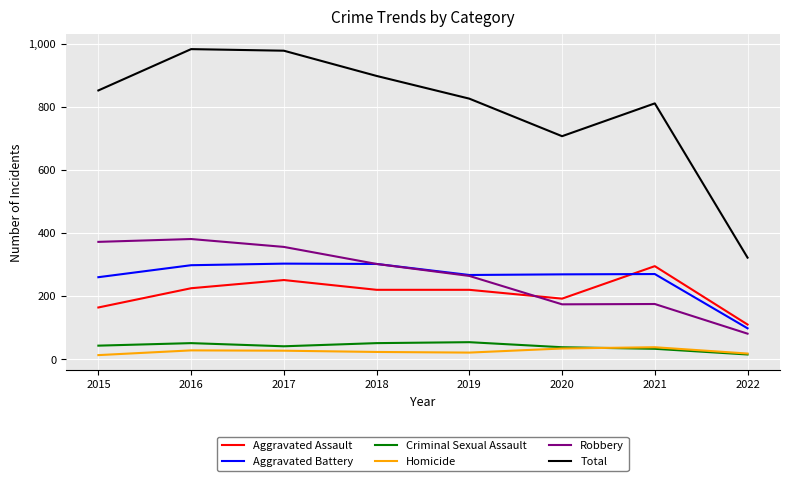

The Total series shows 852 at 2015. True or false?

True